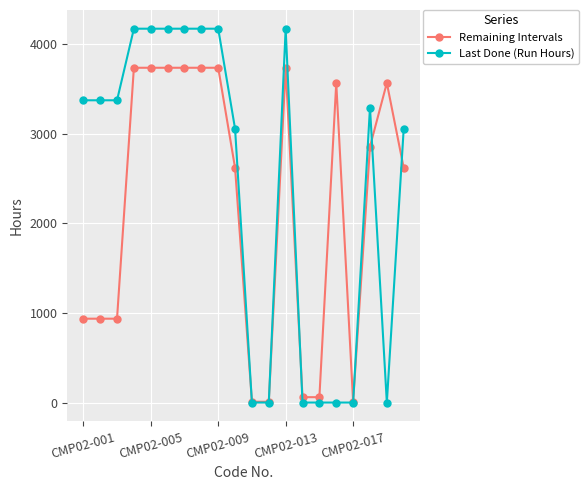

What is the value of the Last Done (Run Hours) point at the 4th from the left?

4169.5